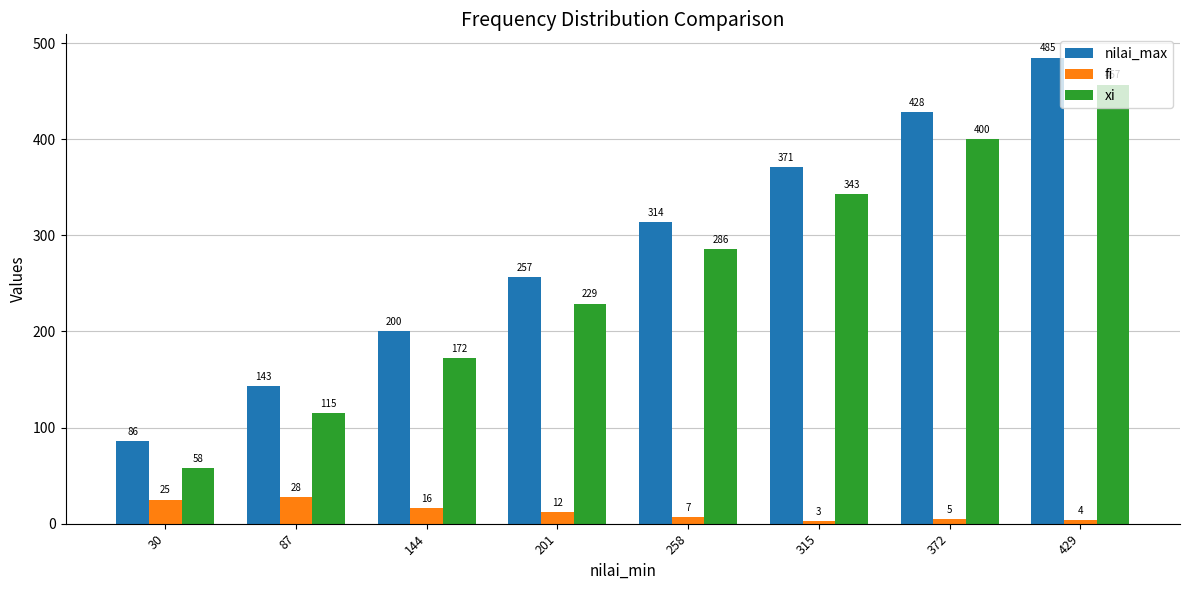

Where is xi nearest to the value 257?

201